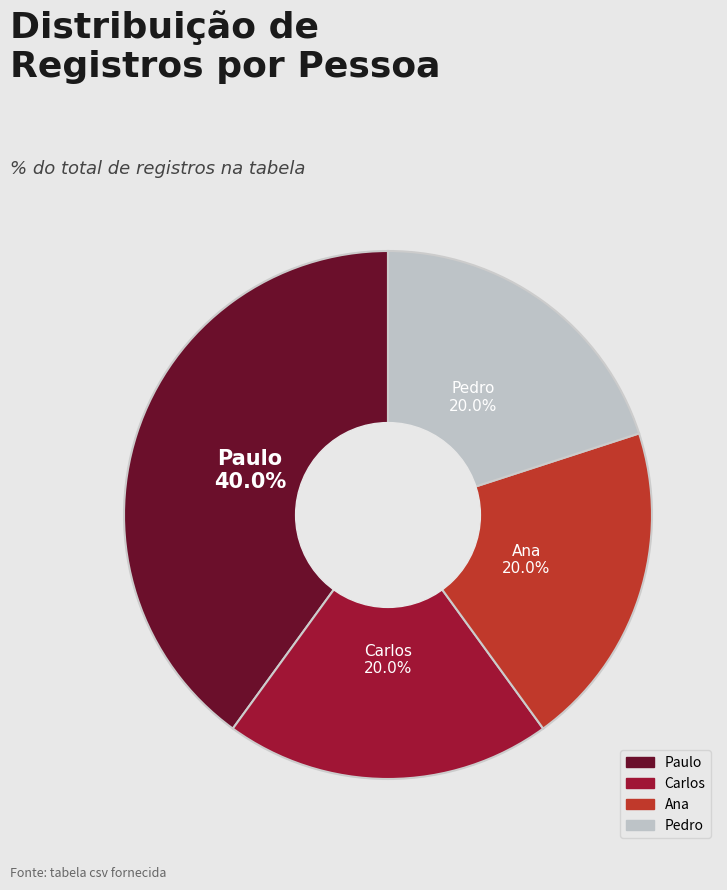

Does Ana represent more than half of the total?

No